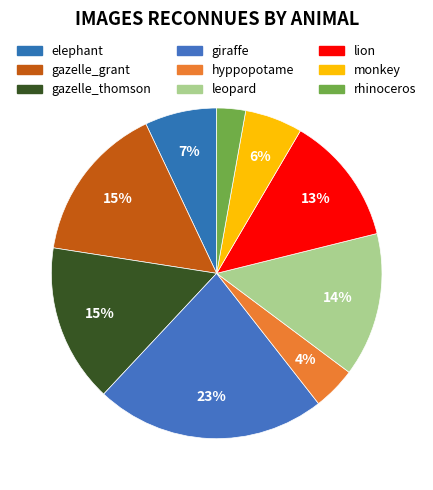

The hyppopotame slice represents 4% of the pie. True or false?

True